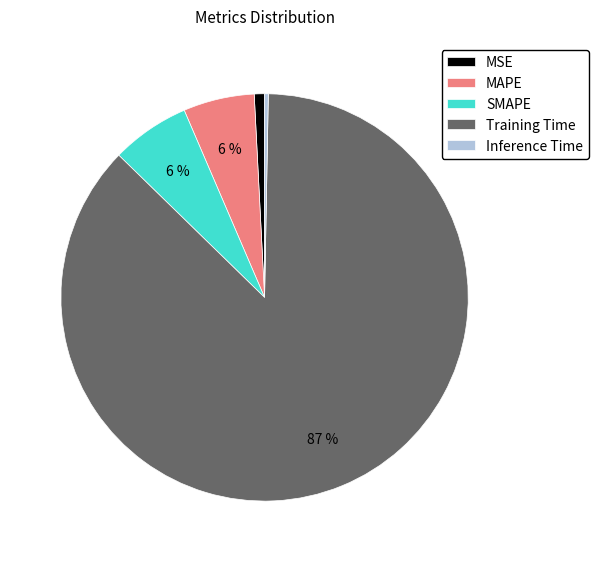

How many segments does this pie chart have?

5